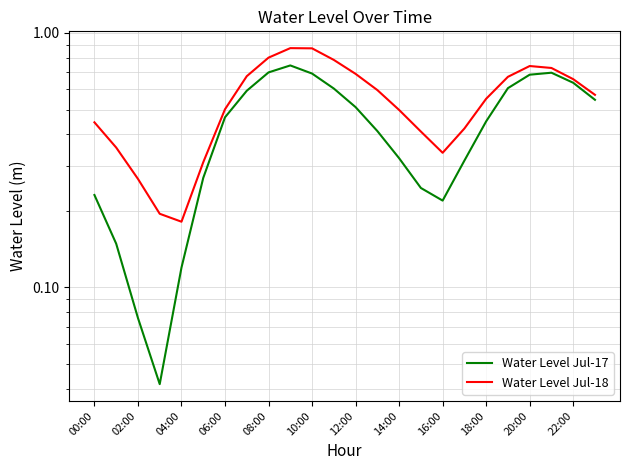

True or false: Water Level Jul-17 and Water Level Jul-18 cross at least once.

False